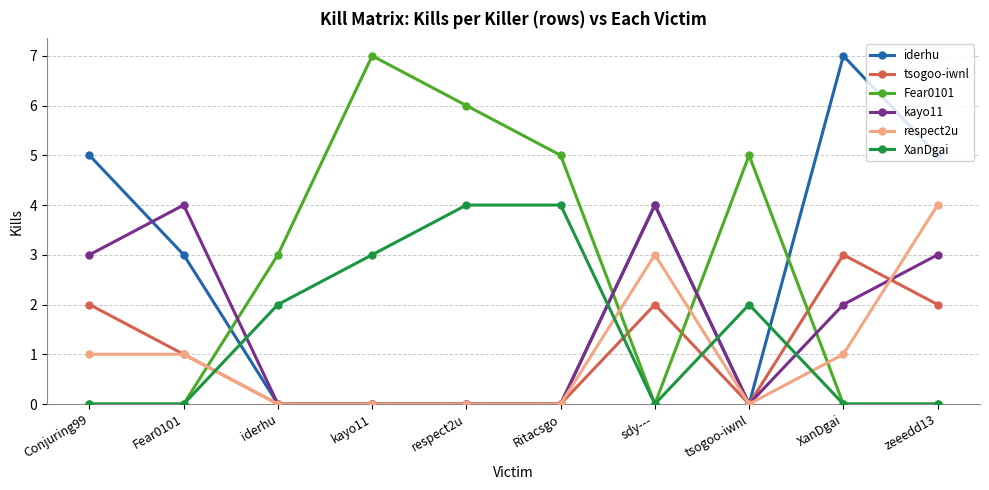

What are all the series names shown in the legend?

iderhu, tsogoo-iwnl, Fear0101, kayo11, respect2u, XanDgai